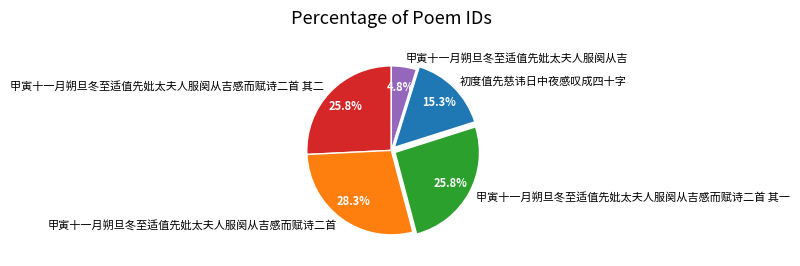

What is the ratio of the value at 甲寅十一月朔旦冬至适值先妣太夫人服阕从吉感而赋诗二首 其二 to the value at 甲寅十一月朔旦冬至适值先妣太夫人服阕从吉感而赋诗二首 其一?

1.0